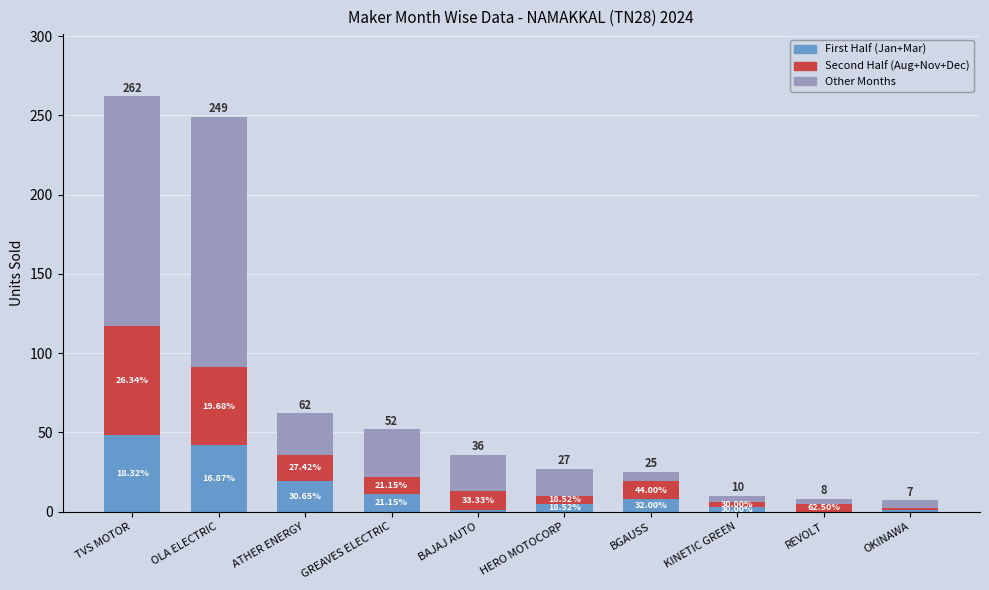

Are the bars horizontal?

No